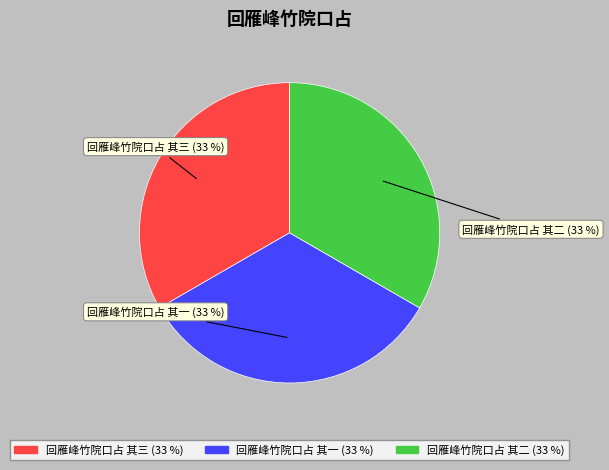

To the nearest percent, what portion does 回雁峰竹院口占 其三 represent?

33%